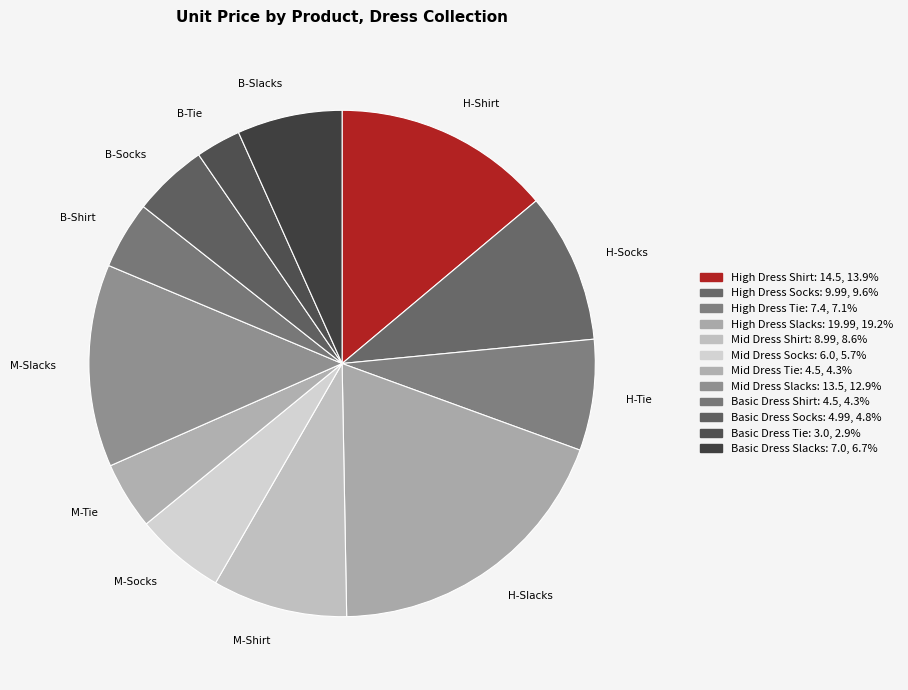

How many segments does this pie chart have?

12